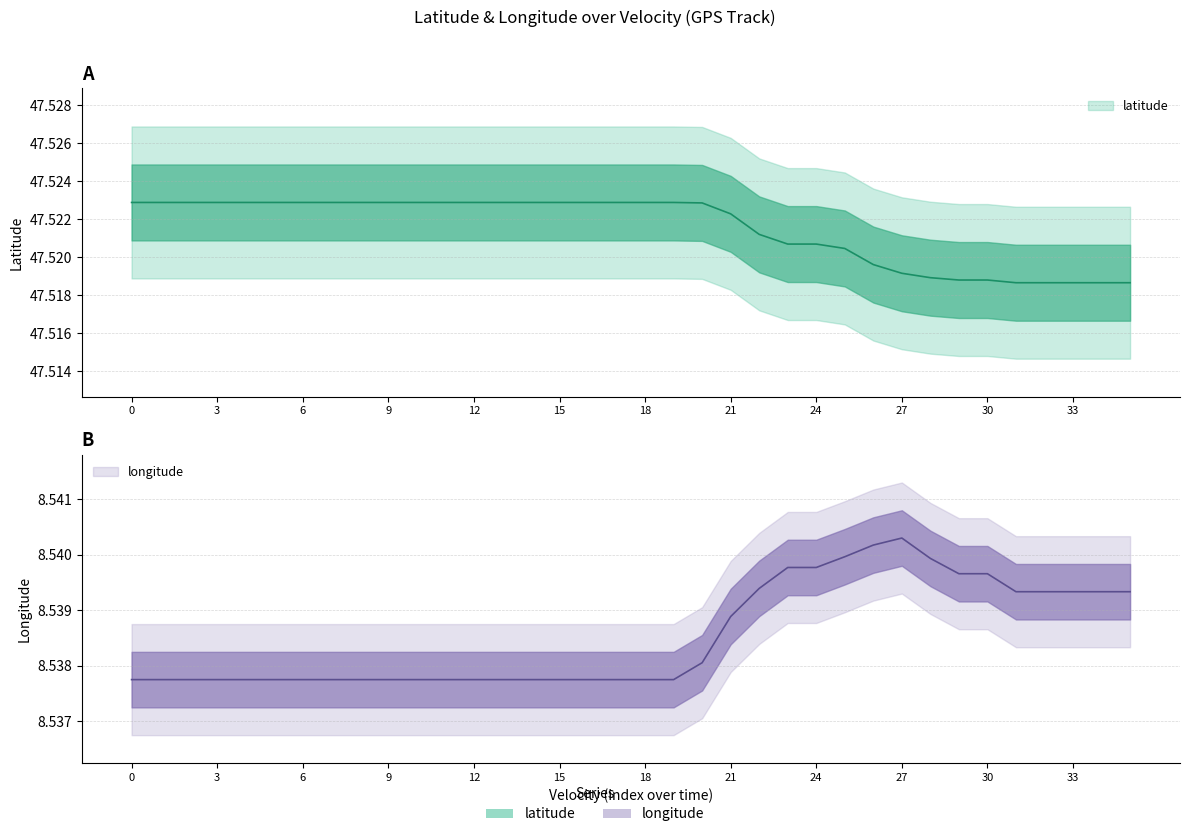

Between 33 and 24, which series saw the biggest shift?

latitude